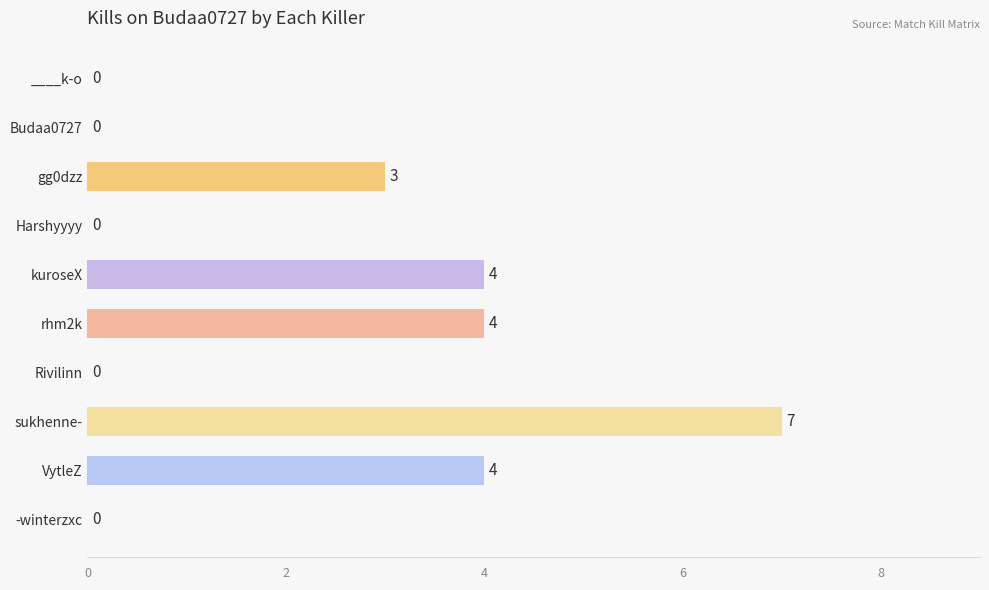

Is it true that the value at kuroseX is 4?

True